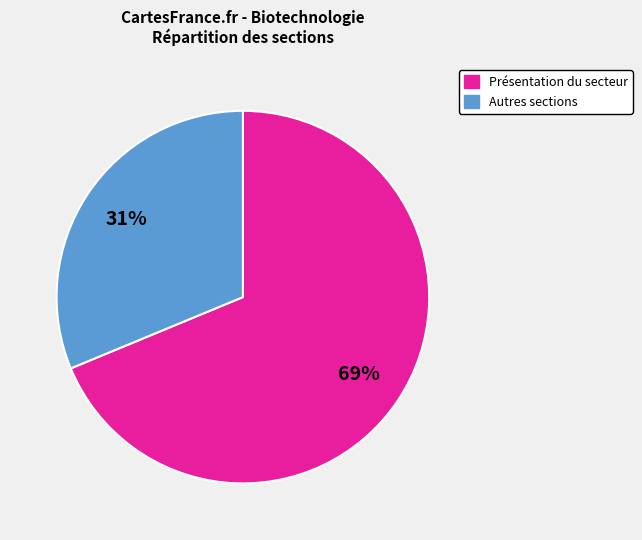

Does any single category account for the majority?

Yes